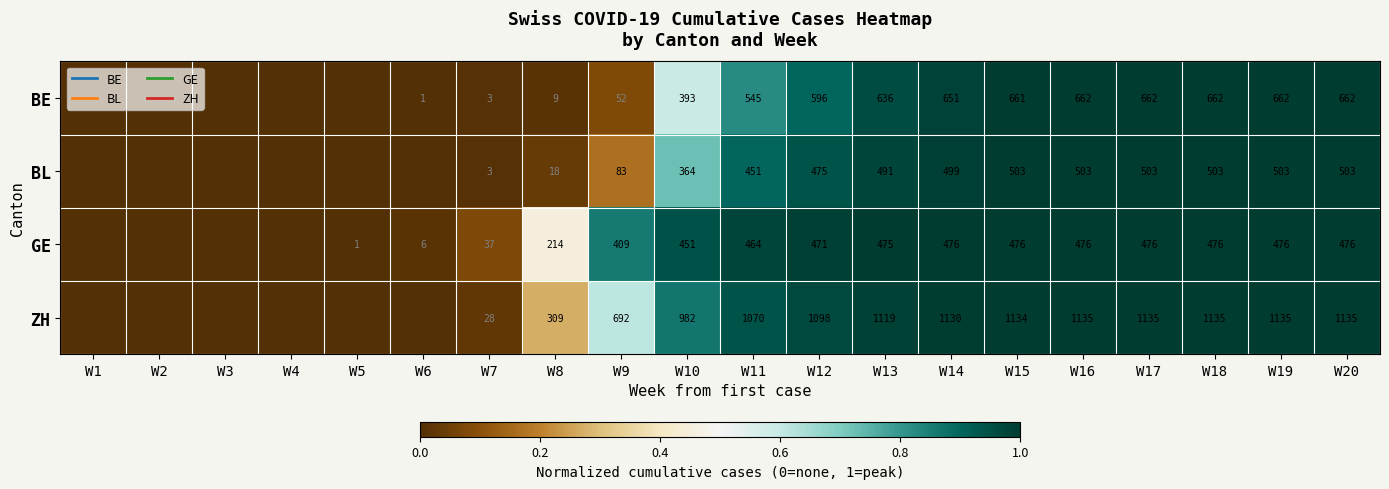

What is the highest value of the ZH series?

1.0